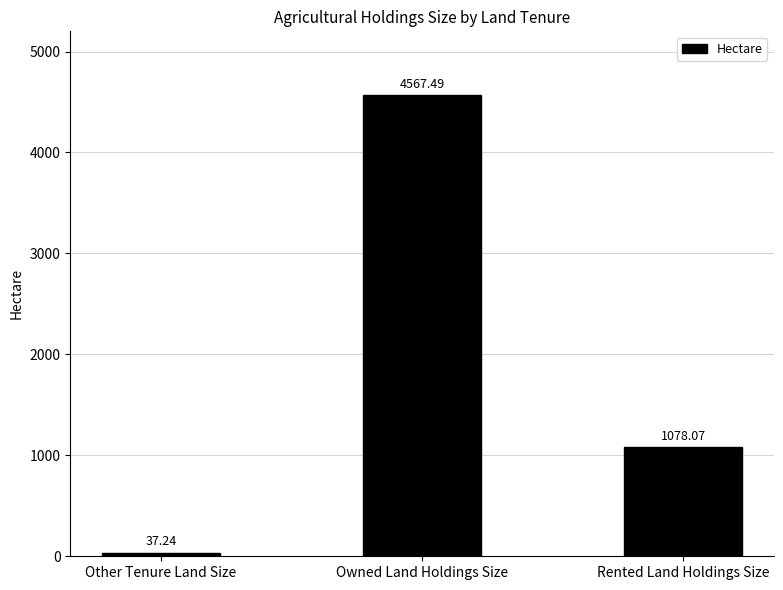

Which label corresponds to the smallest value in the chart?

Other Tenure Land Size